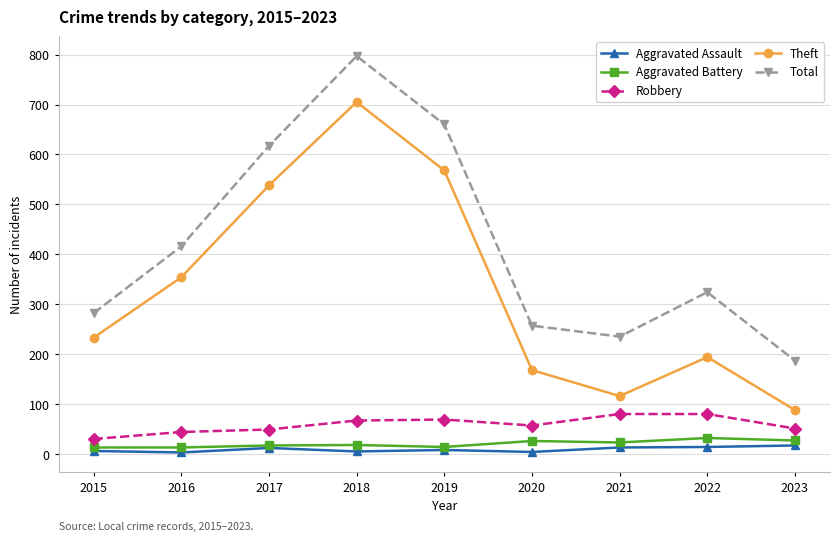

At which category is the sum across all series the highest?

2018